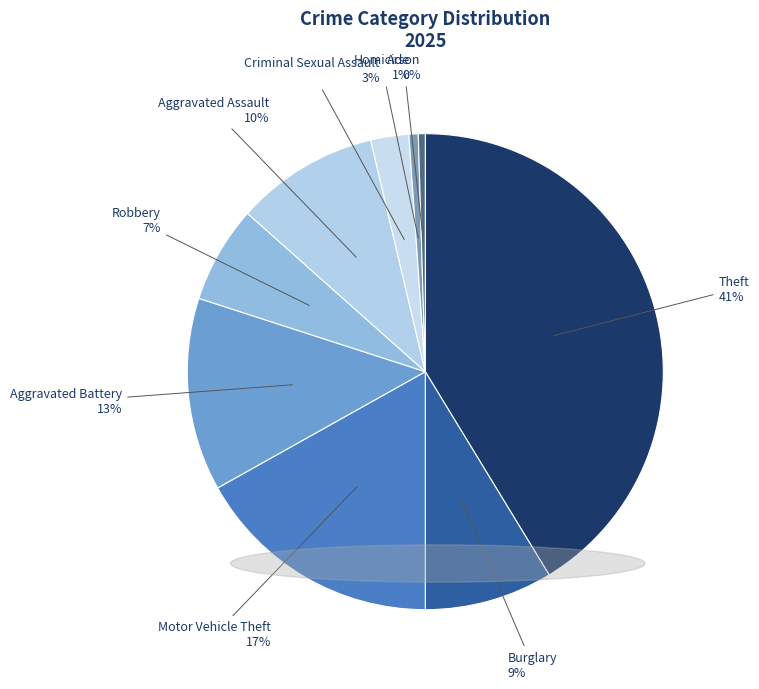

How many slices are in this pie chart?

9